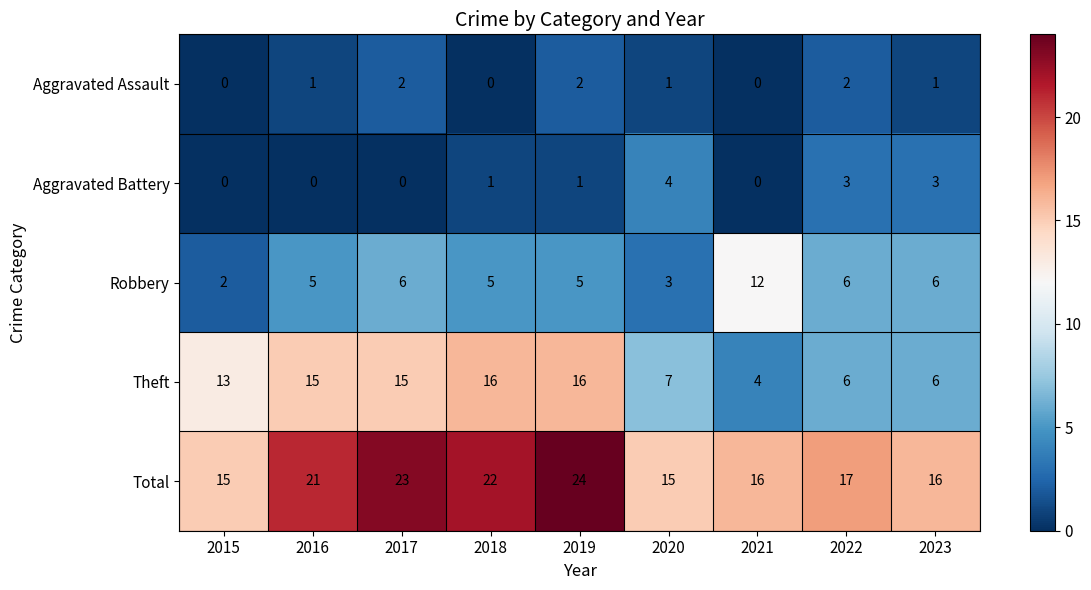

Which label corresponds to the largest value in the chart?

2019